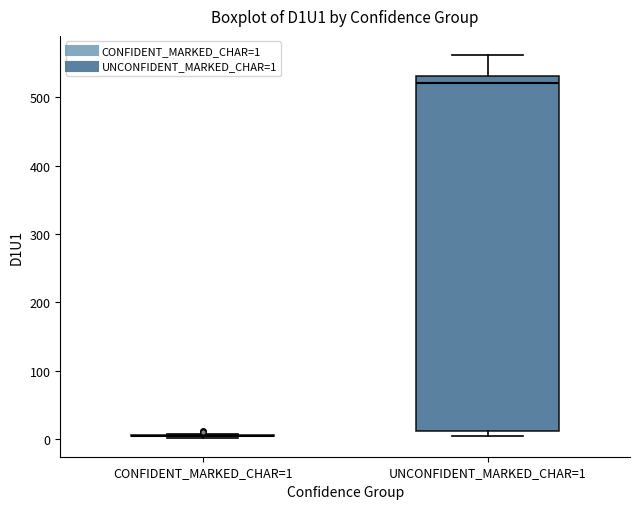

Which box is the tallest, from its lower edge to its upper edge?

UNCONFIDENT_MARKED_CHAR=1